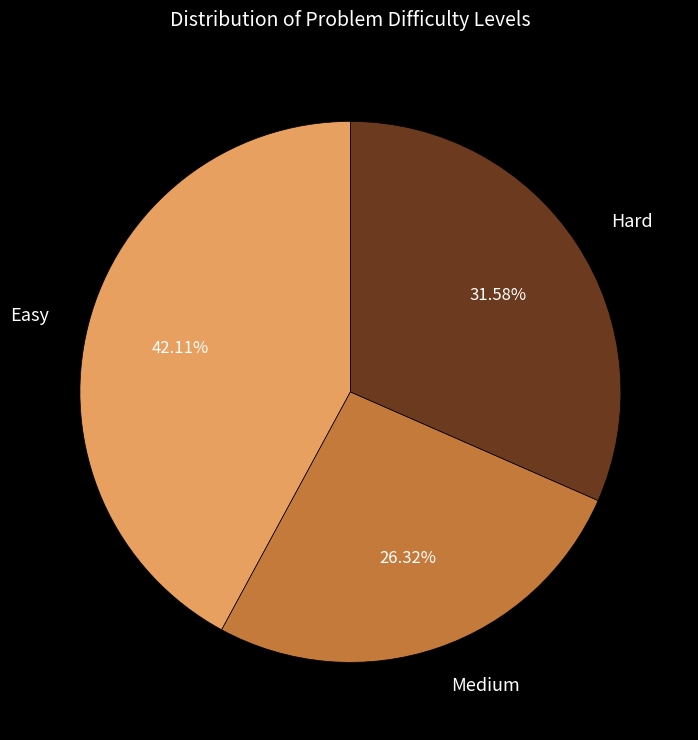

Approximately how many times larger is the value at Medium compared to Easy?

0.6